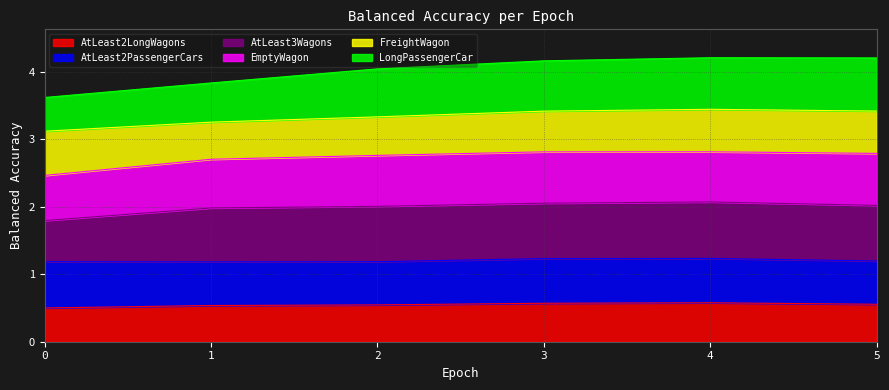

Is it true that AtLeast2LongWagons equals 0.6 at 5?

True